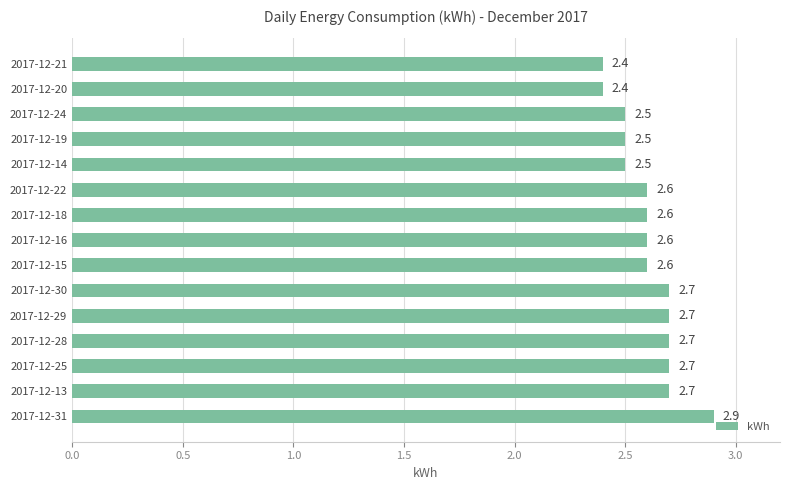

What is the change in value from 2017-12-29 to 2017-12-20?

-0.3